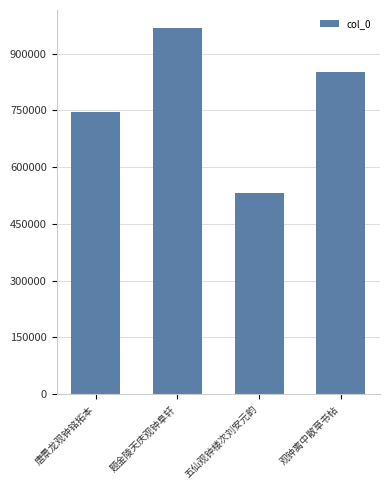

At which label does the data first exceed 850545?

题金陵天庆观钟阜轩